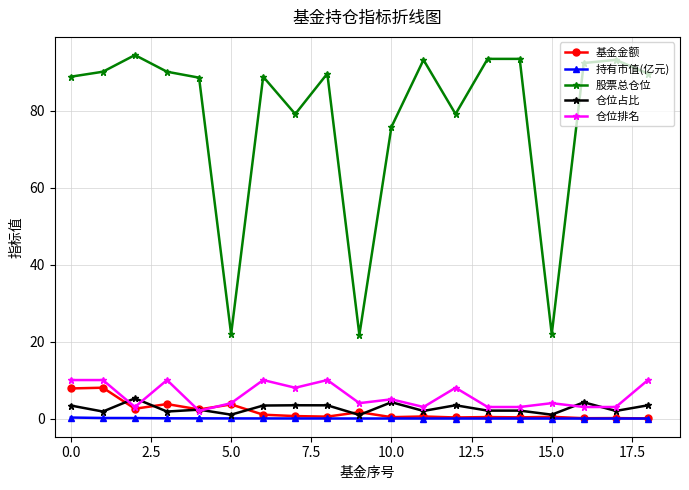

What is the difference between the maximum and minimum values in the 仓位排名 series?

8.0